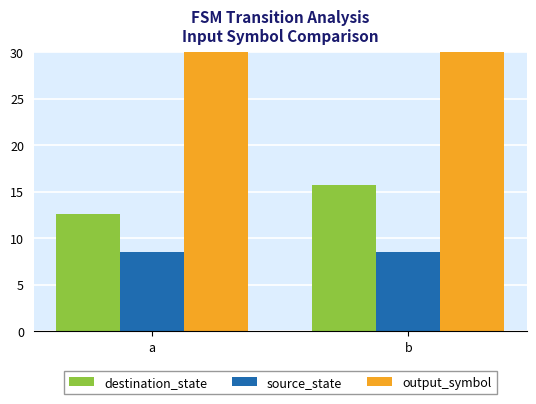

What are all the series names shown in the legend?

destination_state, source_state, output_symbol